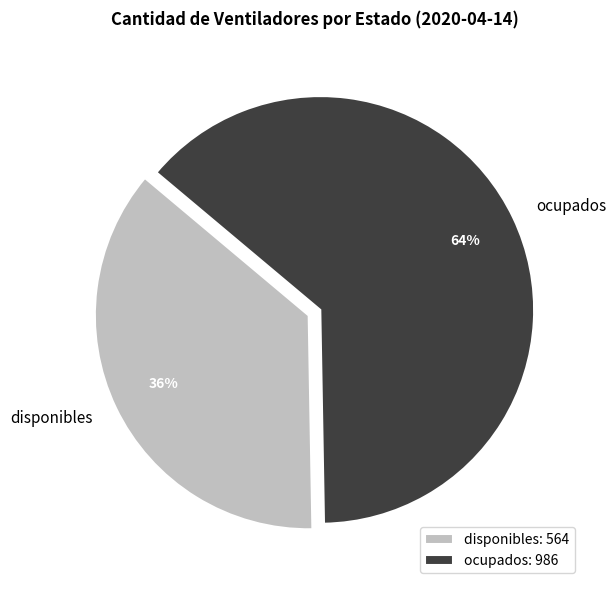

To the nearest percent, what portion does disponibles represent?

36%